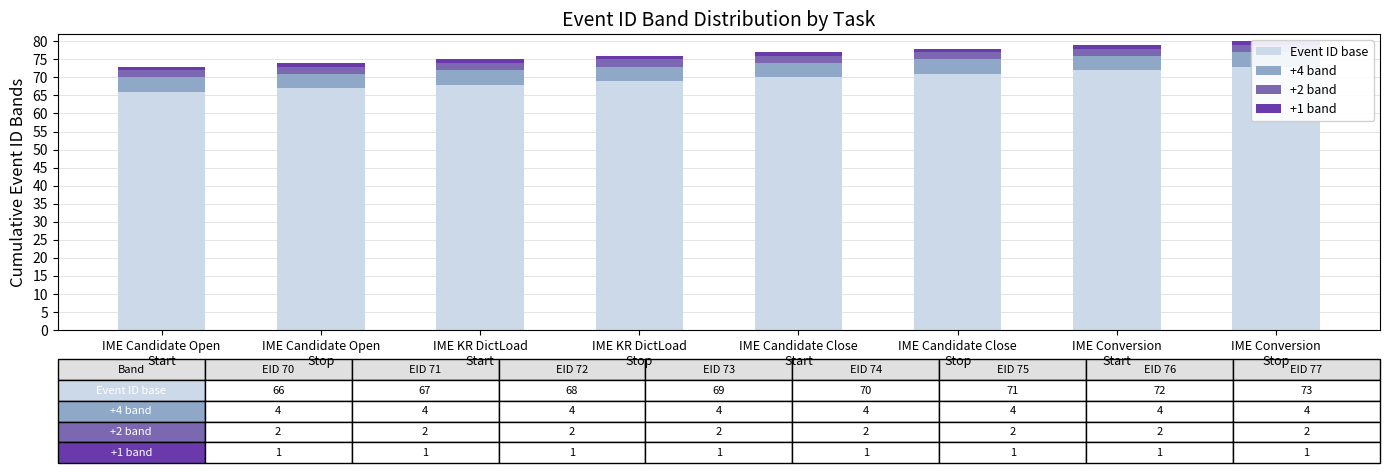

Are the bars horizontal?

No